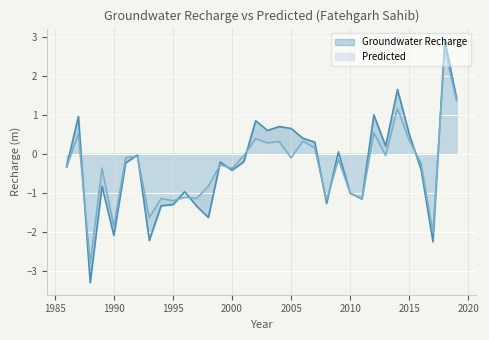

What is the difference between the maximum and minimum values in the Groundwater Recharge series?

6.2